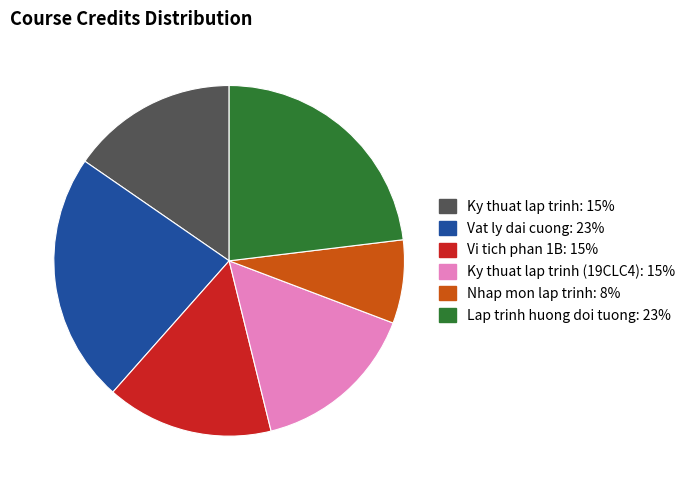

How many segments does this pie chart have?

6